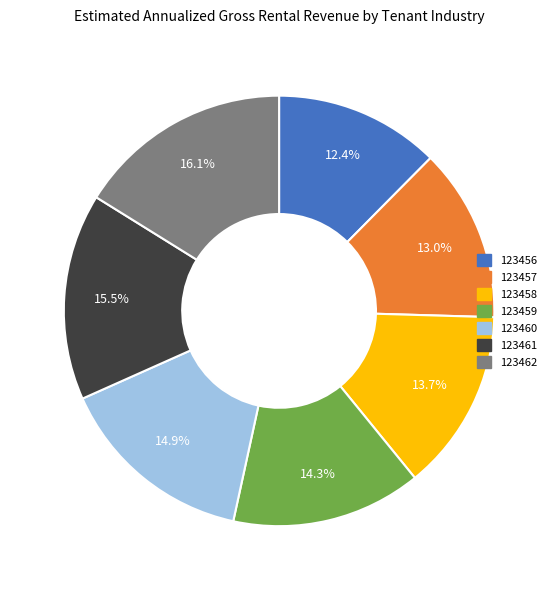

Does 123456 account for over 50% of the chart?

No